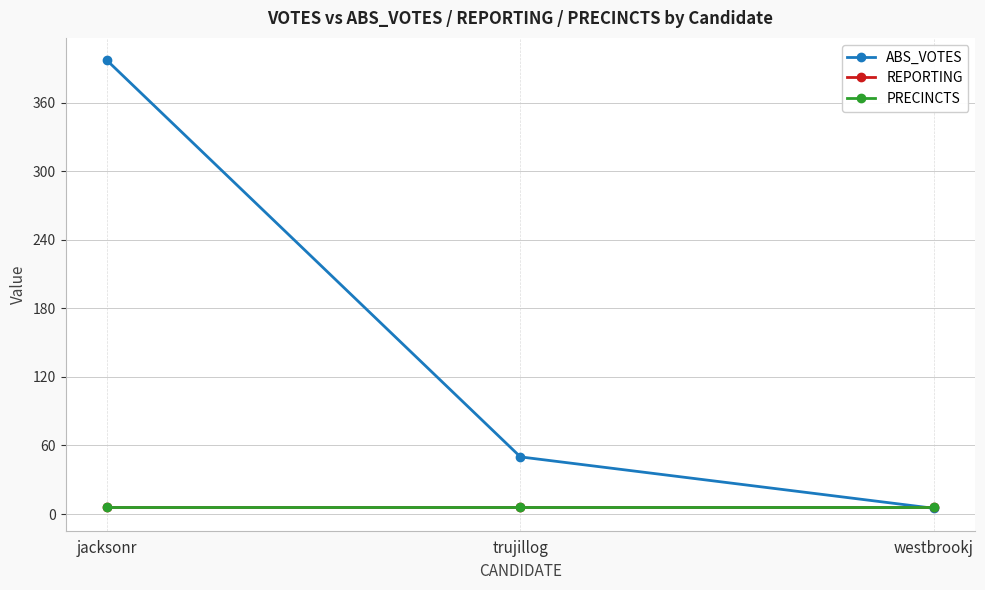

At which category does the chart reach its minimum across all series?

westbrookj